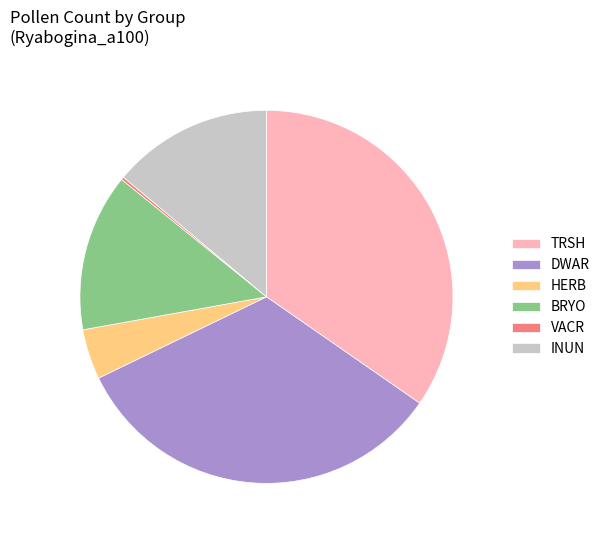

Is the sum of DWAR and BRYO greater than half?

No